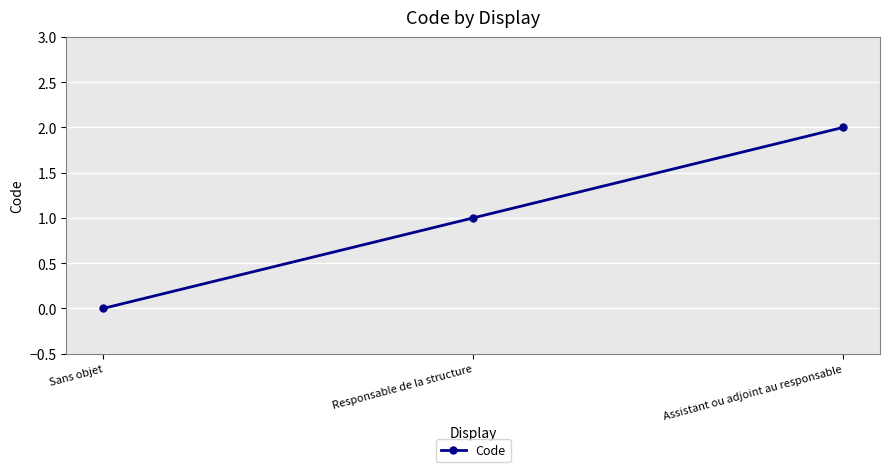

Does the chart have visible grid lines?

Yes